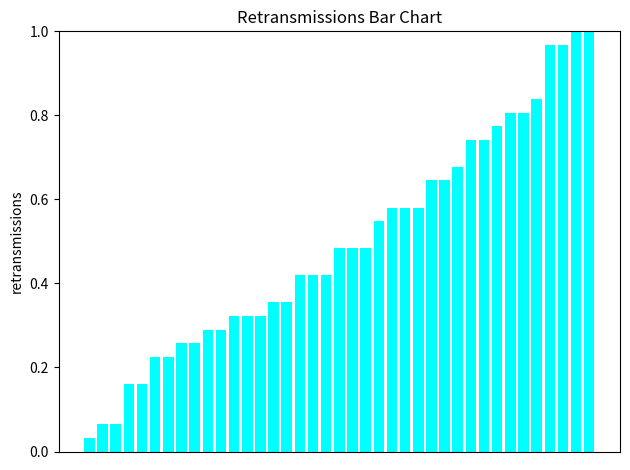

What is the difference between the maximum and second lowest values?

0.9